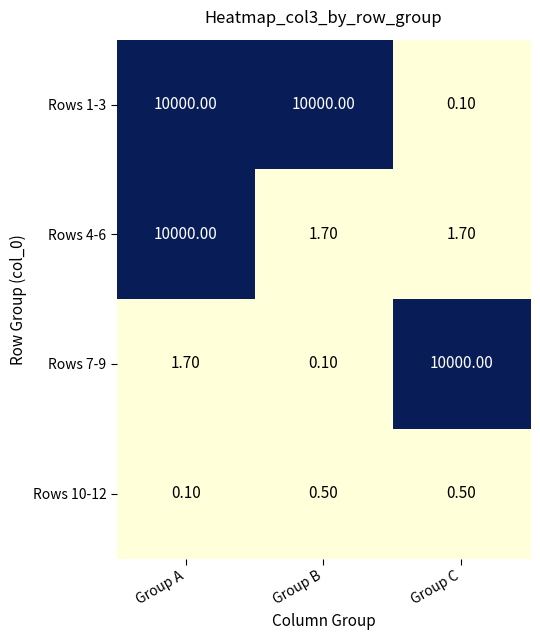

What is the difference between the maximum and minimum values in the Rows 4-6 series?

9998.3